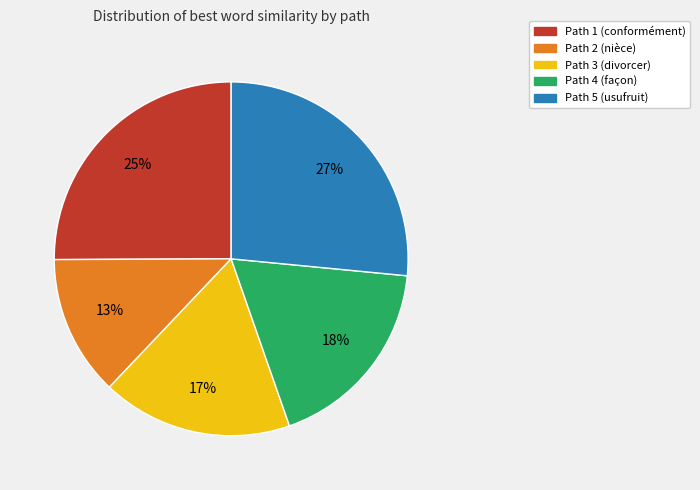

Is the sum of Path 4 and Path 3 greater than half?

No